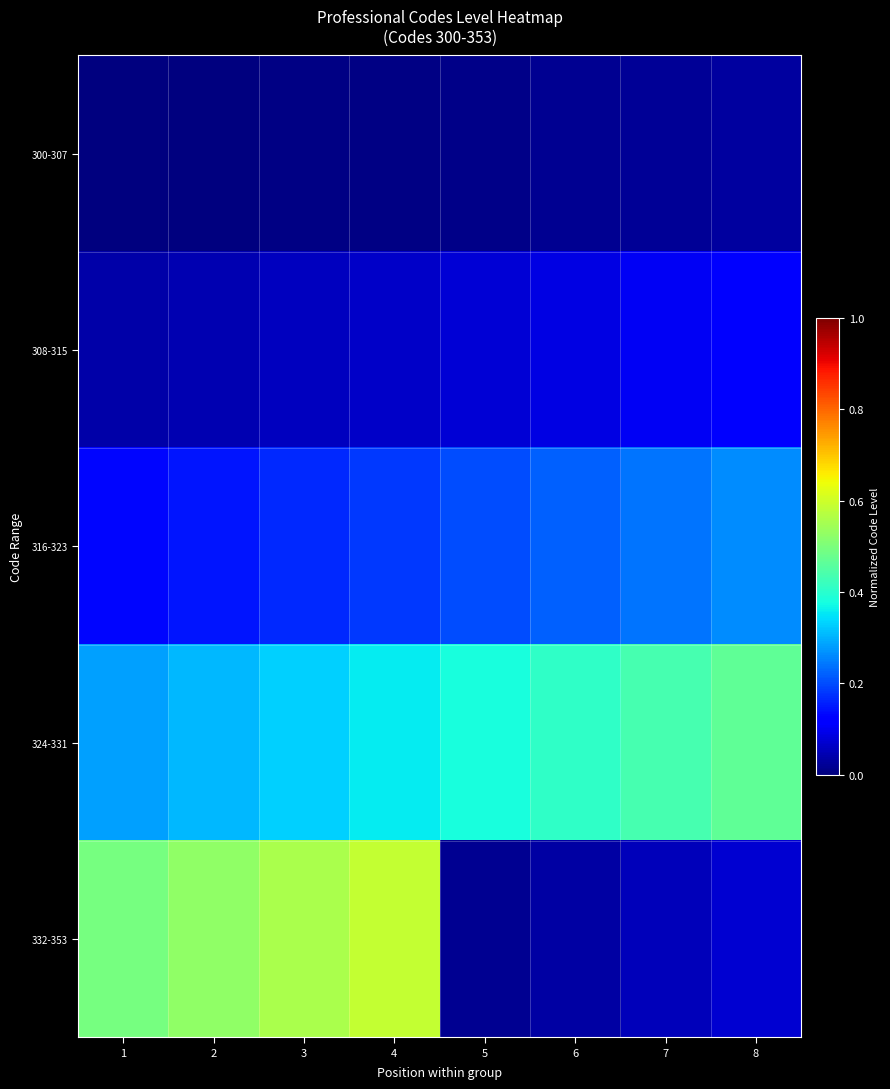

At which category does the chart reach its peak across all series?

4